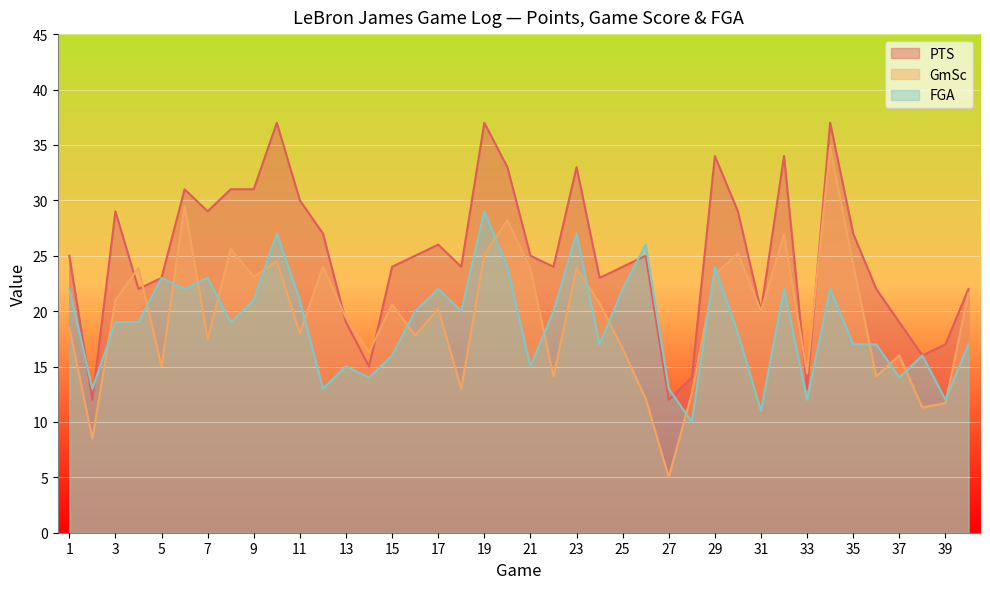

What is the average value of the FGA series?

18.9